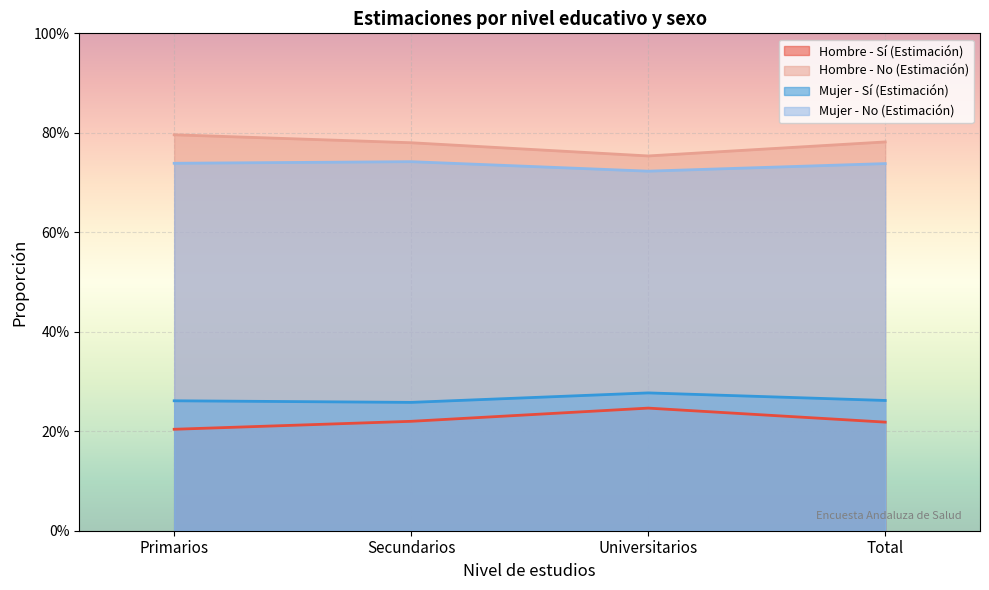

Is the value of Mujer - Sí (Estimación) at Universitarios greater than the value of Mujer - No (Estimación) at Primarios?

No